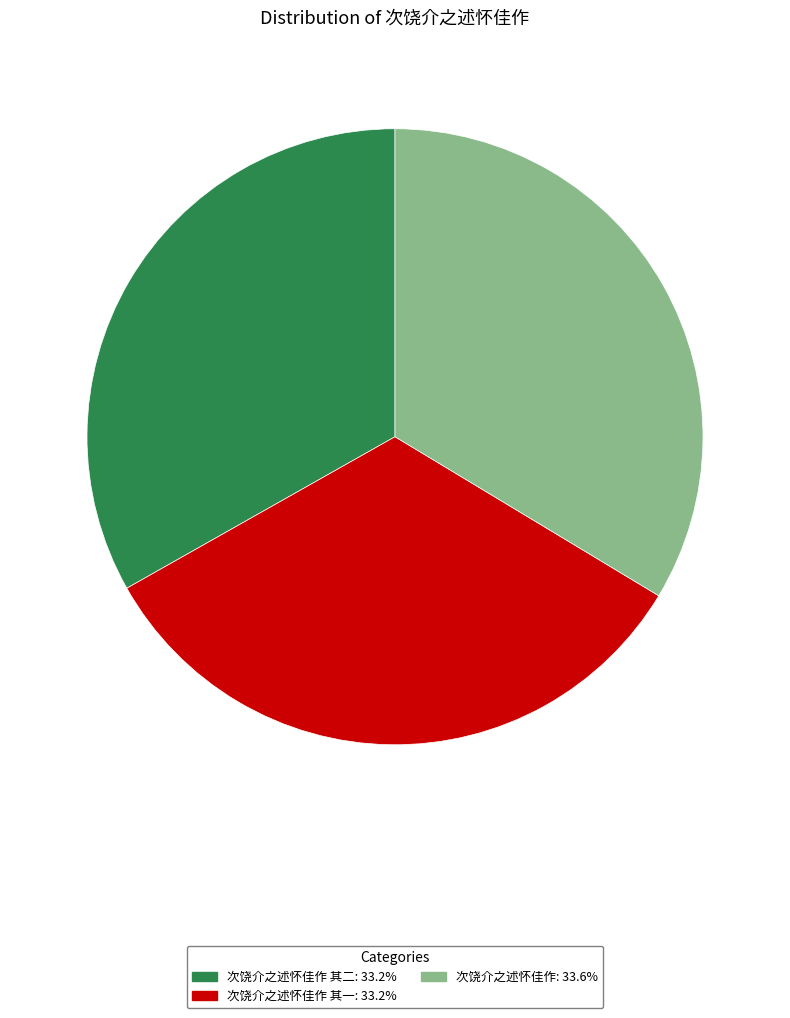

Is there a majority slice in this chart?

No